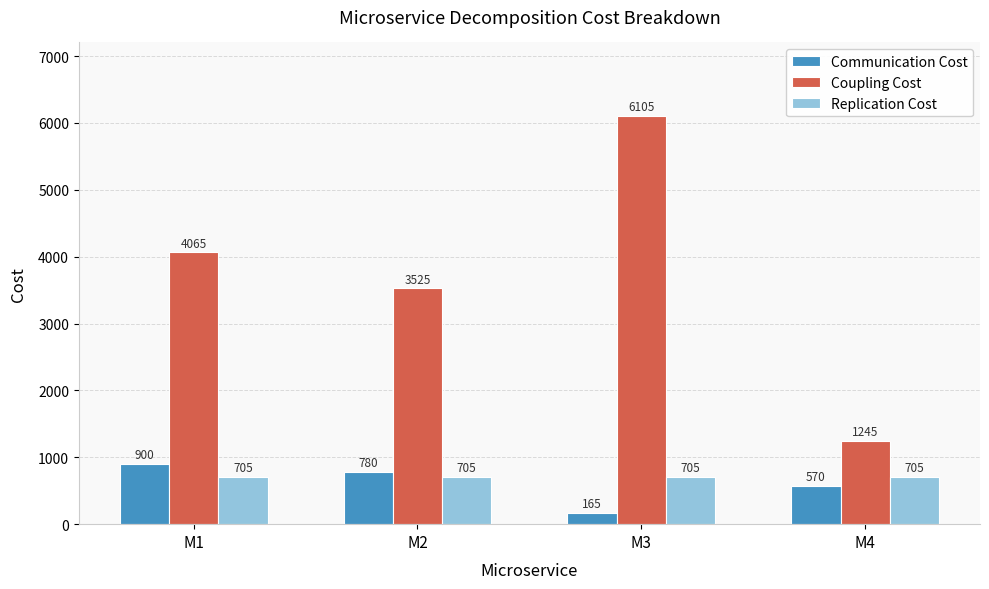

What is the value of the Communication Cost bar at the 3rd from the left?

165